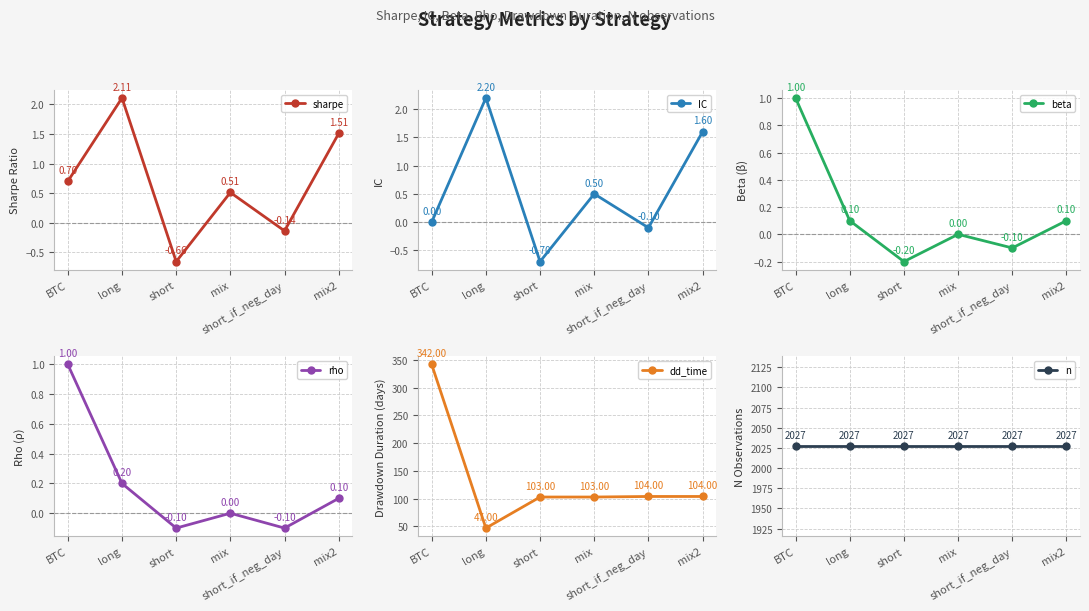

What is the greatest value displayed?

2027.0